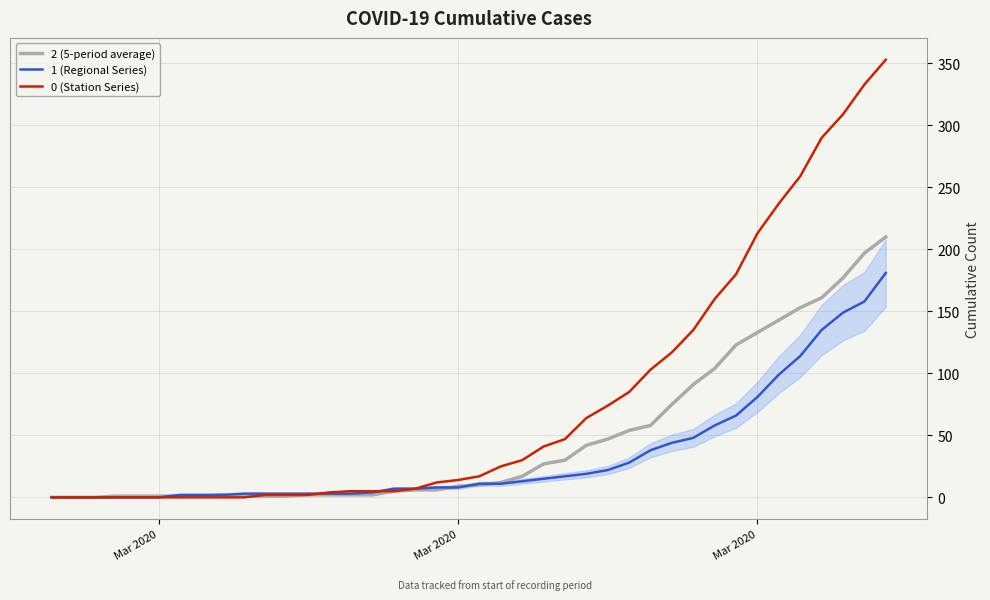

What are all the series names shown in the legend?

2 (5-period average), 1 (Regional Series), 0 (Station Series)